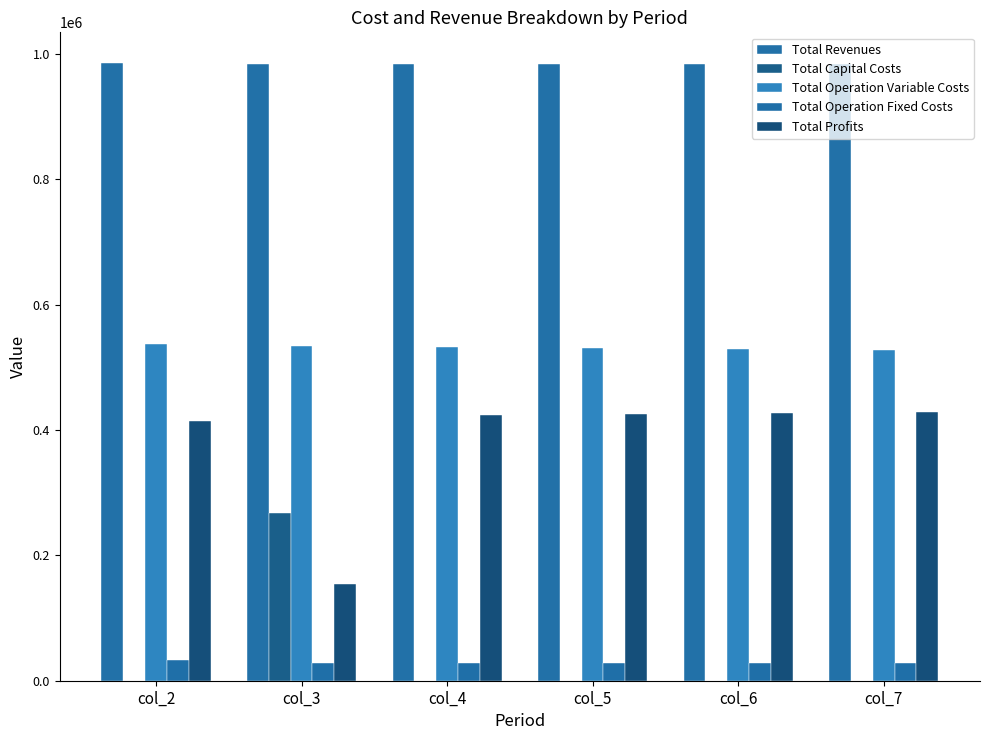

Reading right to left, transcribe all the data shown in this chart.

Total Revenues: 984388.0	984388.0	984388.0	984388.0	984388.0	985108.5
Total Capital Costs: 0.0	0.0	0.0	0.0	268000.0	0.0
Total Operation Variable Costs: 527050.4	528874.7	530696.4	532515.5	534332.2	536555.8
Total Operation Fixed Costs: 28163.1	28163.1	28163.1	28163.1	28163.1	33627.6
Total Profits: 429174.4	427350.2	425528.5	423709.4	153892.7	414925.0